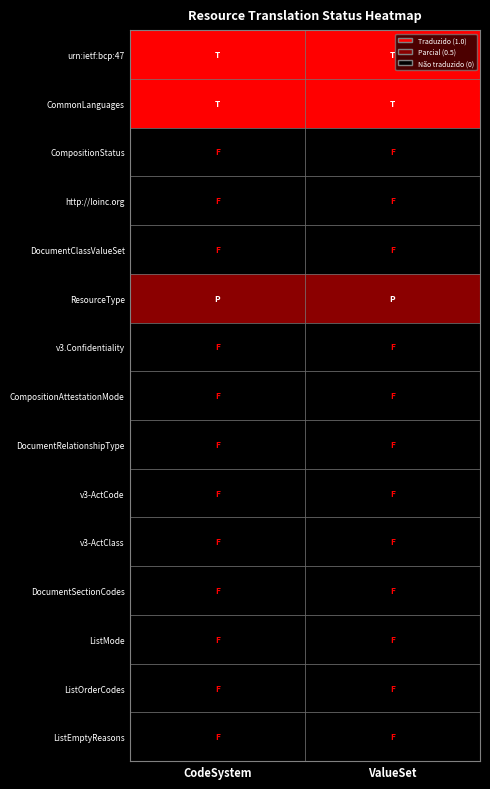

What is the spread (max minus min) of values at 1?

1.0